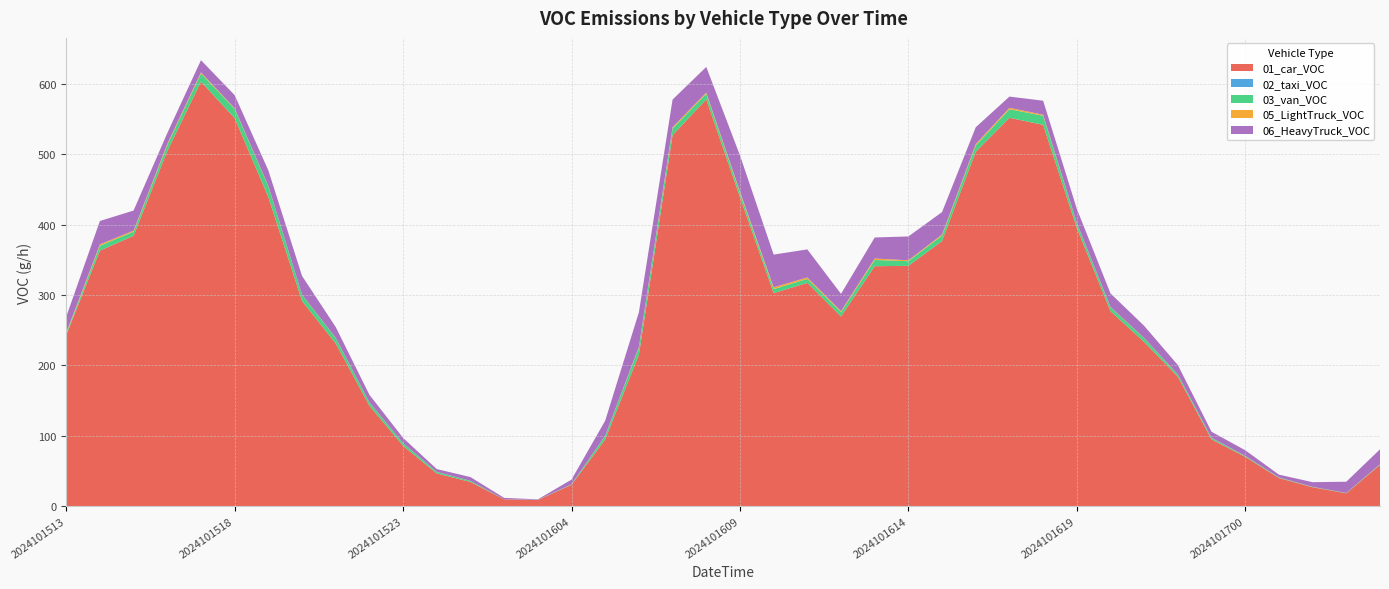

Reading left to right, what are all the values shown in this chart?

01_car_VOC: 2024101513=242.7	2024101514=363.0	2024101515=384.1	2024101516=504.5	2024101517=603.1	2024101518=551.3	2024101519=439.0	2024101520=291.5	2024101521=231.1	2024101522=142.5	2024101523=85.6	2024101600=46.3	2024101601=34.2	2024101602=9.6	2024101603=8.6	2024101604=30.2	2024101605=94.6	2024101606=215.0	2024101607=527.1	2024101608=578.0	2024101609=439.0	2024101610=302.6	2024101611=317.2	2024101612=269.3	2024101613=340.8	2024101614=341.3	2024101615=376.6	2024101616=503.5	2024101617=551.8	2024101618=541.7	2024101619=395.2	2024101620=276.9	2024101621=233.1	2024101622=183.8	2024101623=94.6	2024101700=70.0	2024101701=39.8	2024101702=26.7	2024101703=18.1	2024101704=58.4
02_taxi_VOC: 2024101513=0.0	2024101514=0.0	2024101515=0.0	2024101516=0.0	2024101517=0.0	2024101518=0.0	2024101519=0.0	2024101520=0.0	2024101521=0.0	2024101522=0.0	2024101523=0.0	2024101600=0.0	2024101601=0.0	2024101602=0.0	2024101603=0.0	2024101604=0.0	2024101605=0.0	2024101606=0.0	2024101607=0.0	2024101608=0.0	2024101609=0.0	2024101610=0.0	2024101611=0.0	2024101612=0.0	2024101613=0.0	2024101614=0.0	2024101615=0.0	2024101616=0.0	2024101617=0.0	2024101618=0.0	2024101619=0.0	2024101620=0.0	2024101621=0.0	2024101622=0.0	2024101623=0.0	2024101700=0.0	2024101701=0.0	2024101702=0.0	2024101703=0.0	2024101704=0.0
03_van_VOC: 2024101513=2.0	2024101514=6.9	2024101515=5.8	2024101516=8.6	2024101517=11.7	2024101518=13.2	2024101519=15.5	2024101520=8.7	2024101521=7.7	2024101522=4.7	2024101523=3.8	2024101600=2.2	2024101601=1.5	2024101602=0.0	2024101603=0.3	2024101604=0.6	2024101605=5.1	2024101606=10.1	2024101607=9.5	2024101608=7.9	2024101609=6.4	2024101610=5.8	2024101611=5.6	2024101612=6.1	2024101613=8.8	2024101614=6.7	2024101615=7.8	2024101616=9.0	2024101617=12.2	2024101618=12.9	2024101619=6.7	2024101620=5.5	2024101621=5.4	2024101622=2.9	2024101623=1.9	2024101700=1.2	2024101701=0.6	2024101702=0.4	2024101703=0.4	2024101704=0.6
05_LightTruck_VOC: 2024101513=1.6	2024101514=1.9	2024101515=1.5	2024101516=1.6	2024101517=1.5	2024101518=0.9	2024101519=0.6	2024101520=0.3	2024101521=0.4	2024101522=0.3	2024101523=0.1	2024101600=0.1	2024101601=0.1	2024101602=0.0	2024101603=0.0	2024101604=0.1	2024101605=0.3	2024101606=1.1	2024101607=1.9	2024101608=1.6	2024101609=1.8	2024101610=2.5	2024101611=2.1	2024101612=1.4	2024101613=2.1	2024101614=1.2	2024101615=1.5	2024101616=2.0	2024101617=2.0	2024101618=1.4	2024101619=0.5	2024101620=0.5	2024101621=0.3	2024101622=0.3	2024101623=0.3	2024101700=0.2	2024101701=0.2	2024101702=0.2	2024101703=0.1	2024101704=0.3
06_HeavyTruck_VOC: 2024101513=22.6	2024101514=33.2	2024101515=28.6	2024101516=15.3	2024101517=17.3	2024101518=18.6	2024101519=21.9	2024101520=26.6	2024101521=15.3	2024101522=10.6	2024101523=7.3	2024101600=4.0	2024101601=5.3	2024101602=2.0	2024101603=0.7	2024101604=6.6	2024101605=21.3	2024101606=49.2	2024101607=39.2	2024101608=36.5	2024101609=51.1	2024101610=46.5	2024101611=39.9	2024101612=24.6	2024101613=29.9	2024101614=33.9	2024101615=31.9	2024101616=23.9	2024101617=15.9	2024101618=19.9	2024101619=19.9	2024101620=19.3	2024101621=17.3	2024101622=13.3	2024101623=8.6	2024101700=8.0	2024101701=4.0	2024101702=6.6	2024101703=15.9	2024101704=21.3